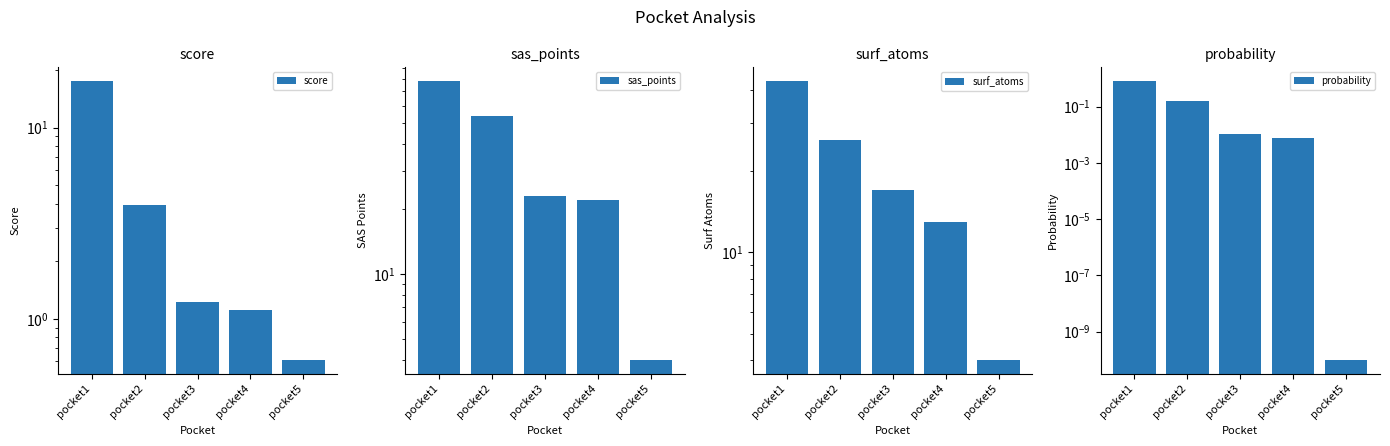

What is the value of the score bar at the 5th from the left?

0.6